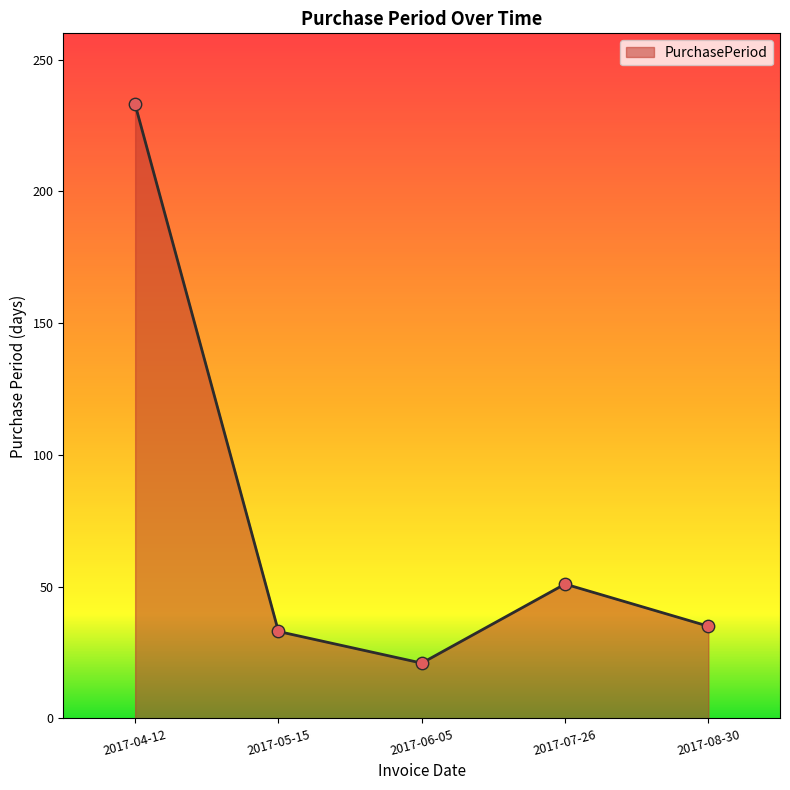

What is the ratio of the value at 2017-08-30 to the value at 2017-05-15?

1.1